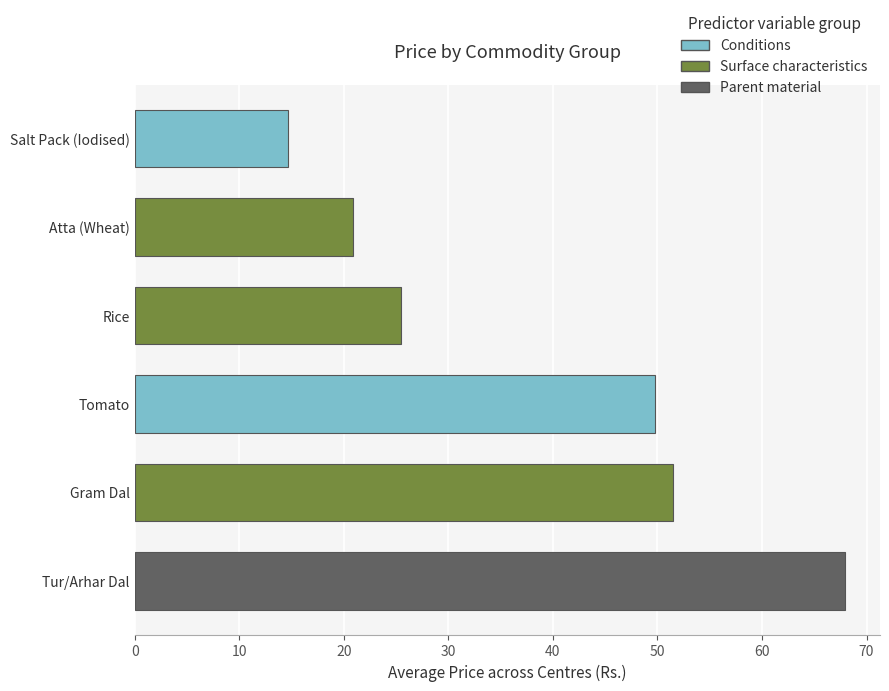

What is the approximate value at Tomato?

49.8